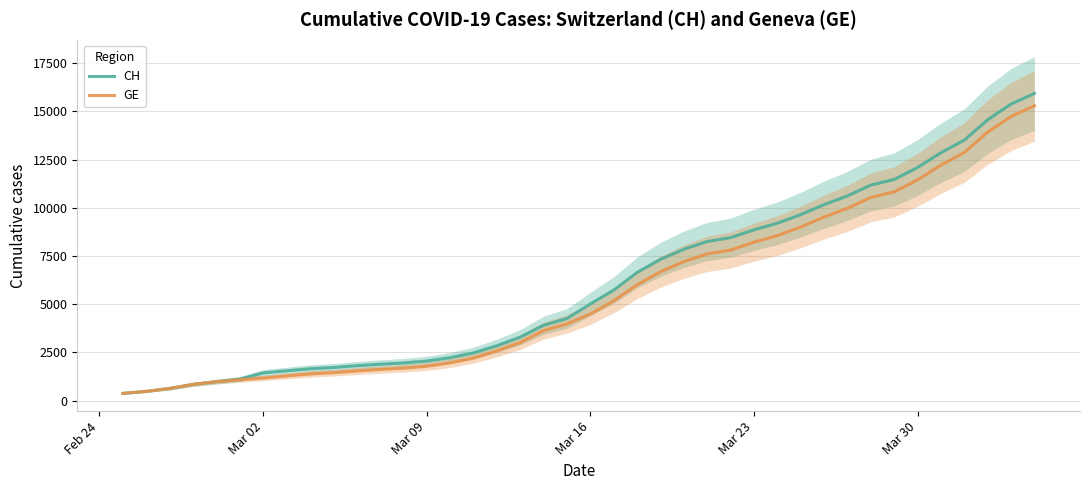

True or false: CH has more than 0 points higher than both neighbors.

False